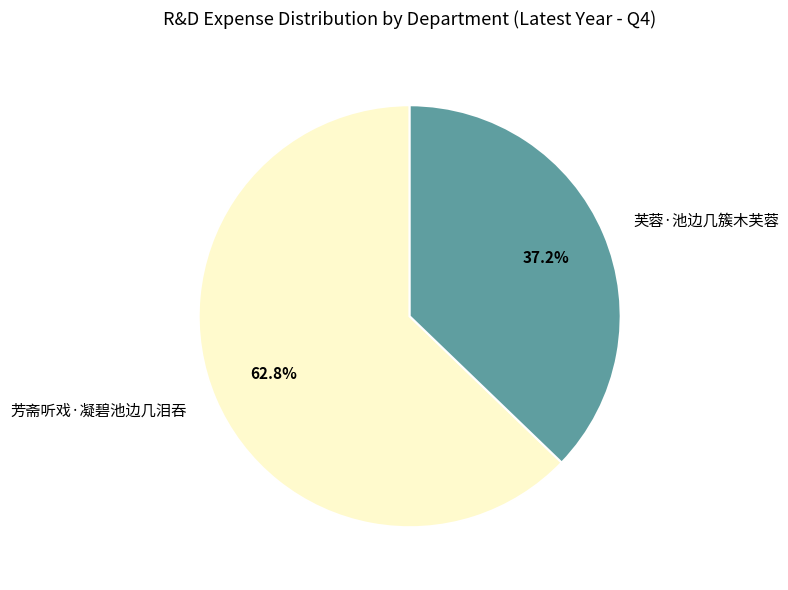

Is it true that 芙蓉·池边几簇木芙蓉 is 37% of the pie?

True